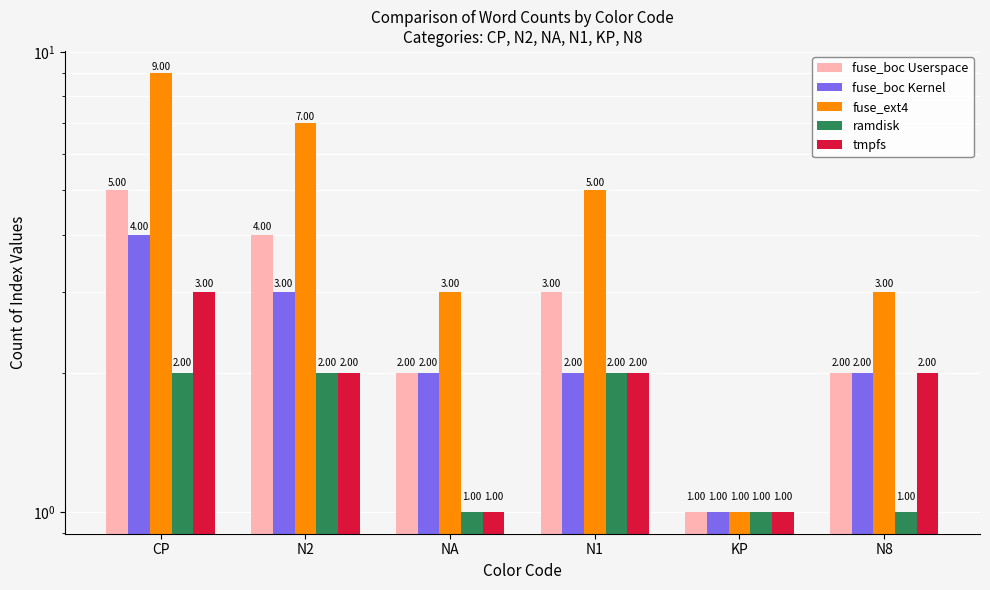

What is the label of the 4th bar from the left?

N1